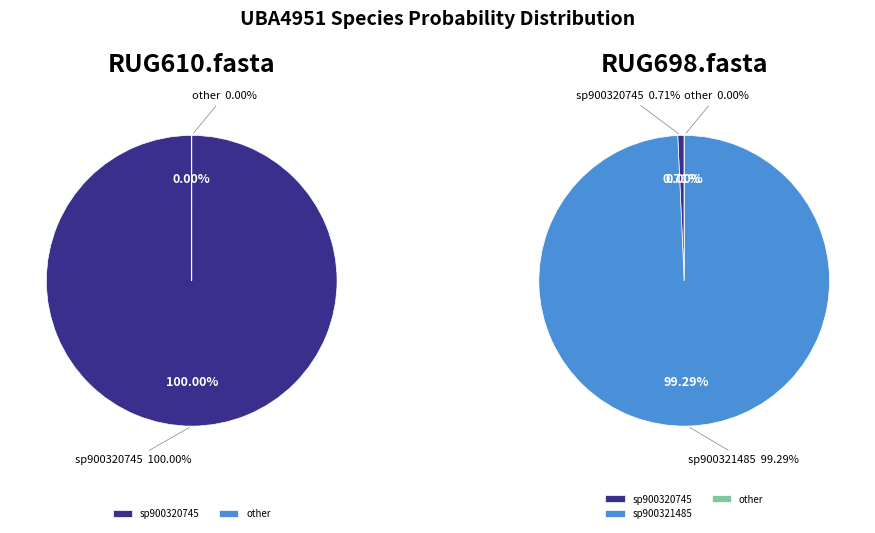

True or false: sp902781615 accounts for 12% of the total.

False